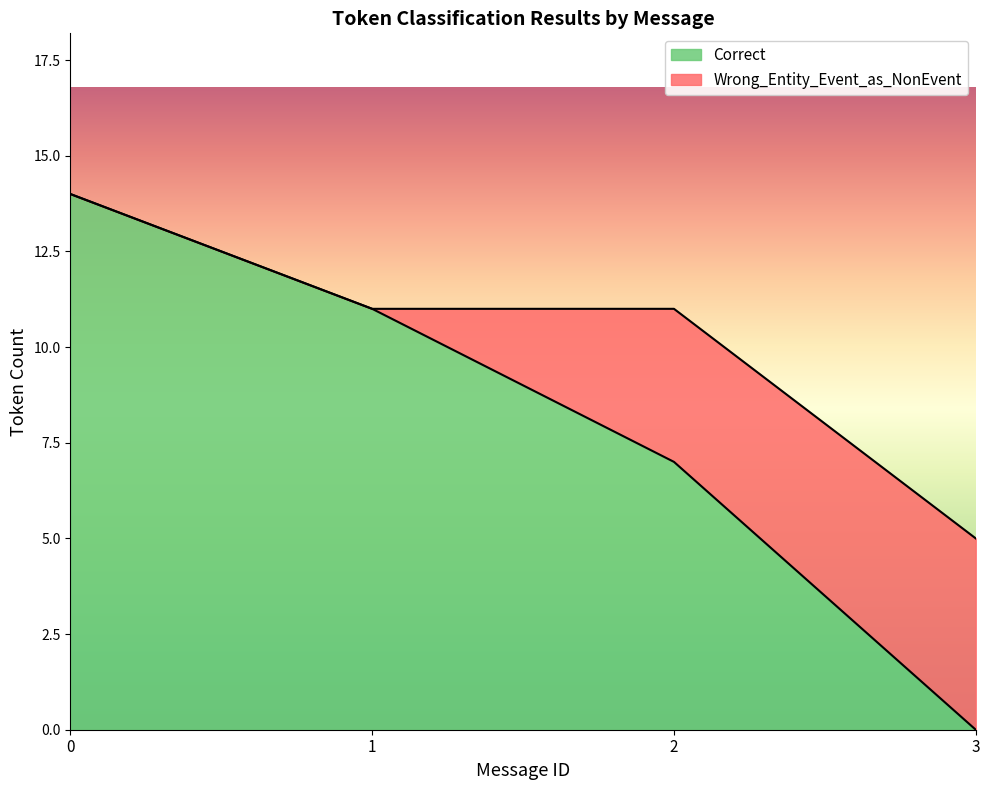

Reading left to right, what are the values for Correct?

14	11	7	0